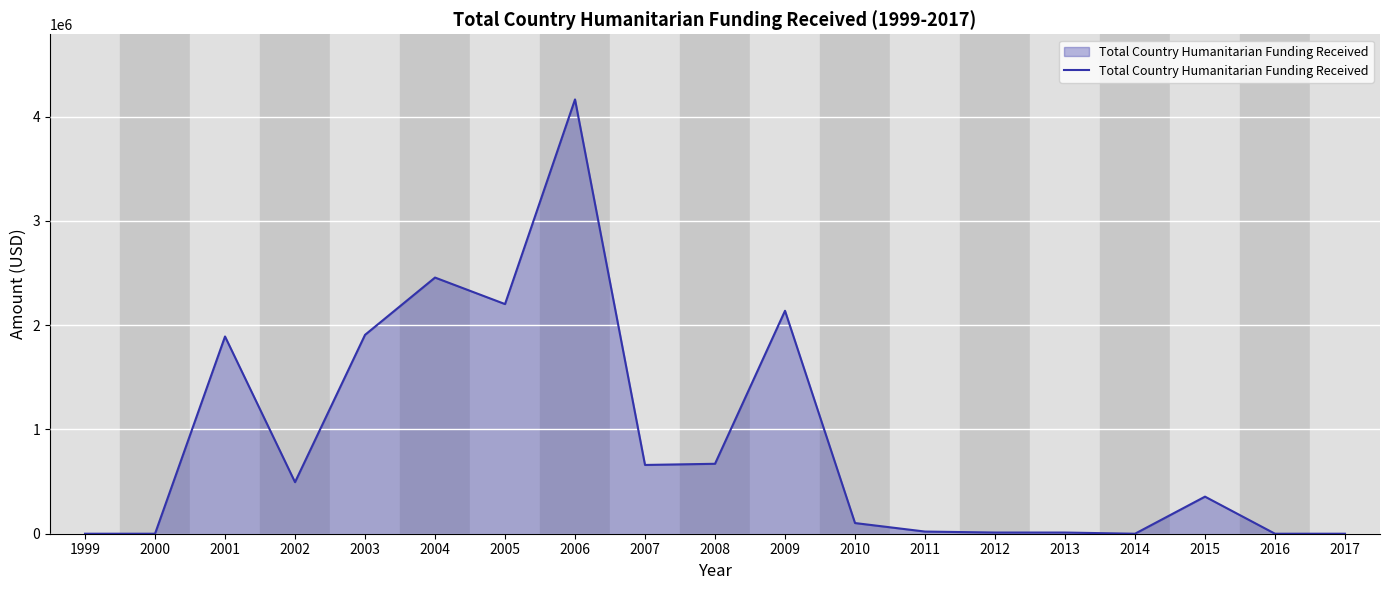

Is it true that the value at 2014 is 0?

True